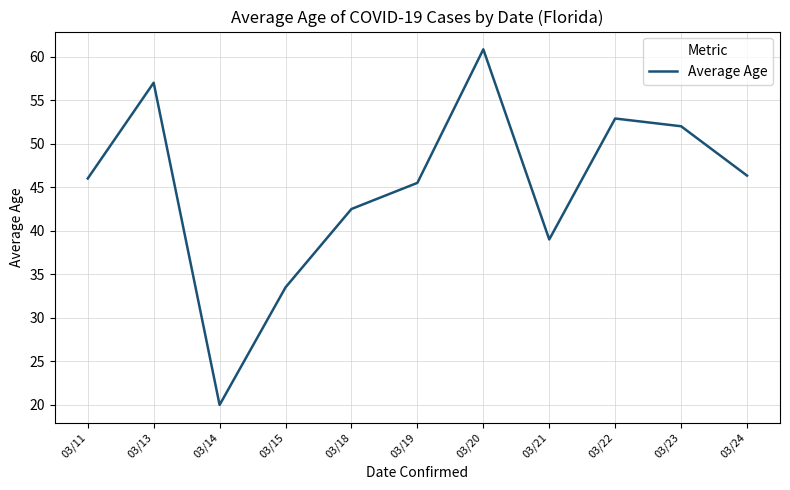

Approximately how many times larger is the value at 03/19 compared to 03/14?

2.3